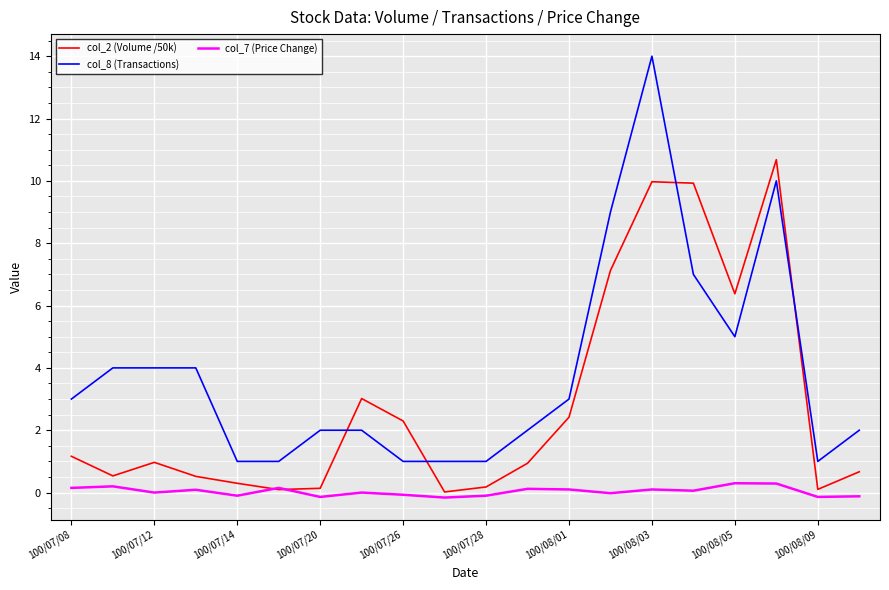

Rank the series by their maximum value, from lowest to highest.

col_7 (Price Change), col_2 (Volume /50k), col_8 (Transactions)